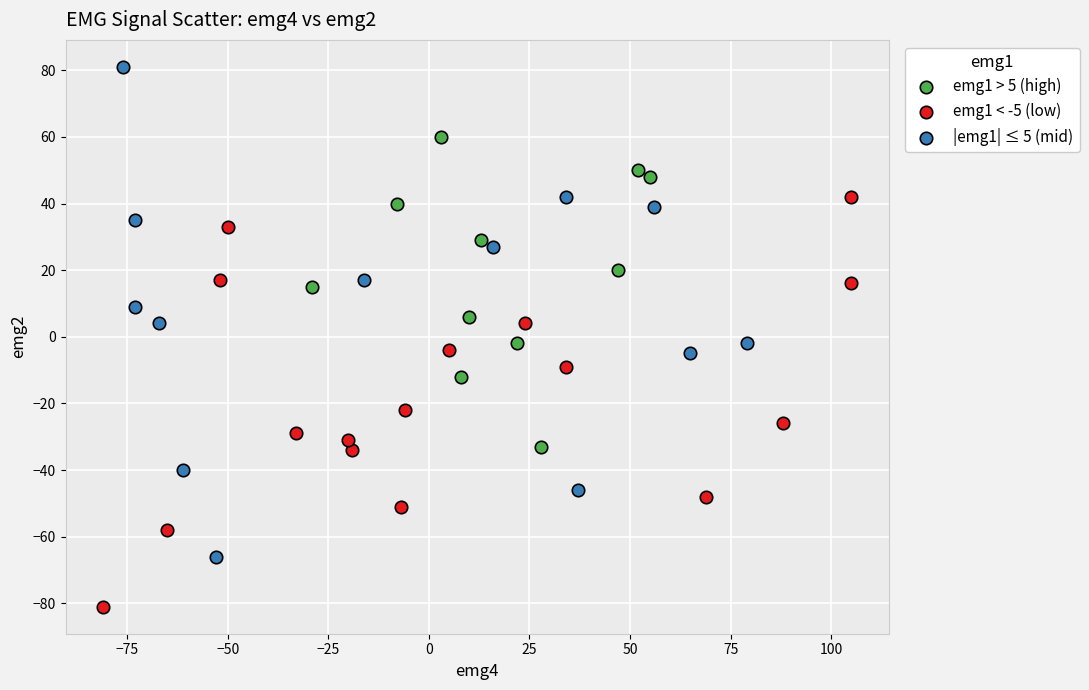

What are all the series names shown in the legend?

emg1 > 5 (high), emg1 < -5 (low), |emg1| ≤ 5 (mid)